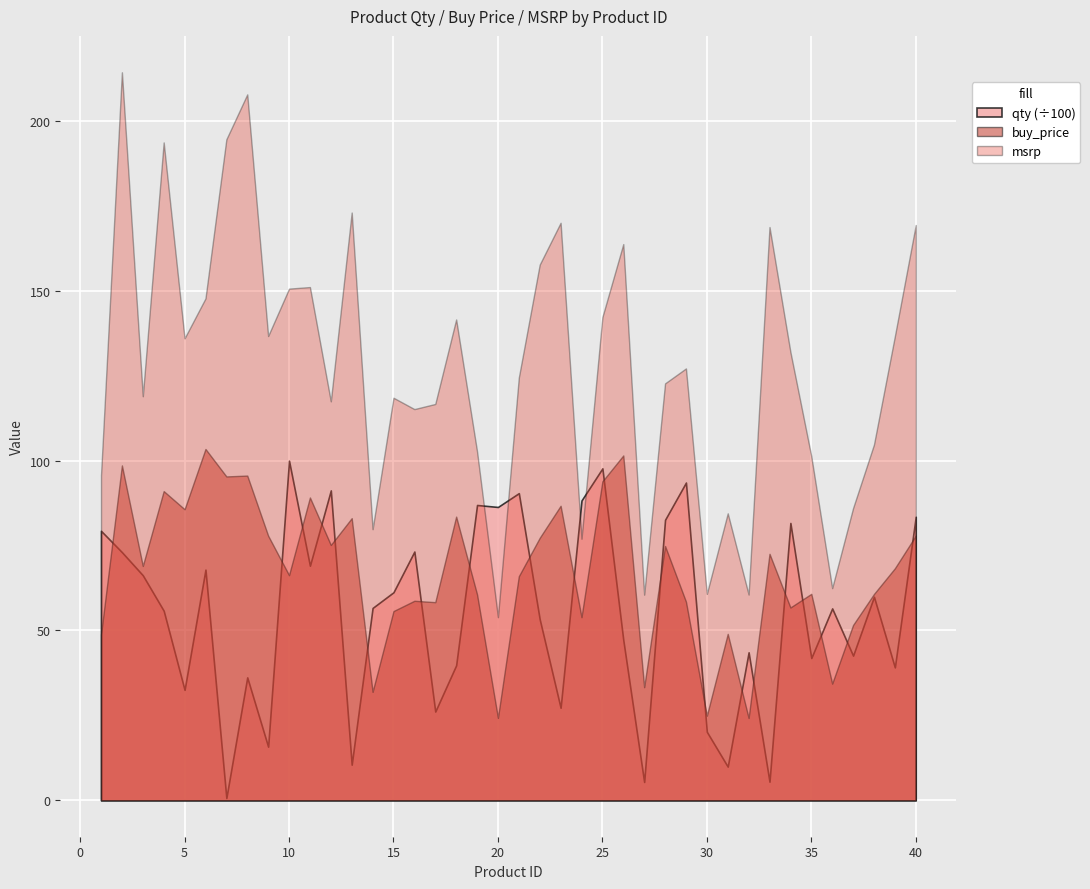

At which label does qty reach its minimum?

7